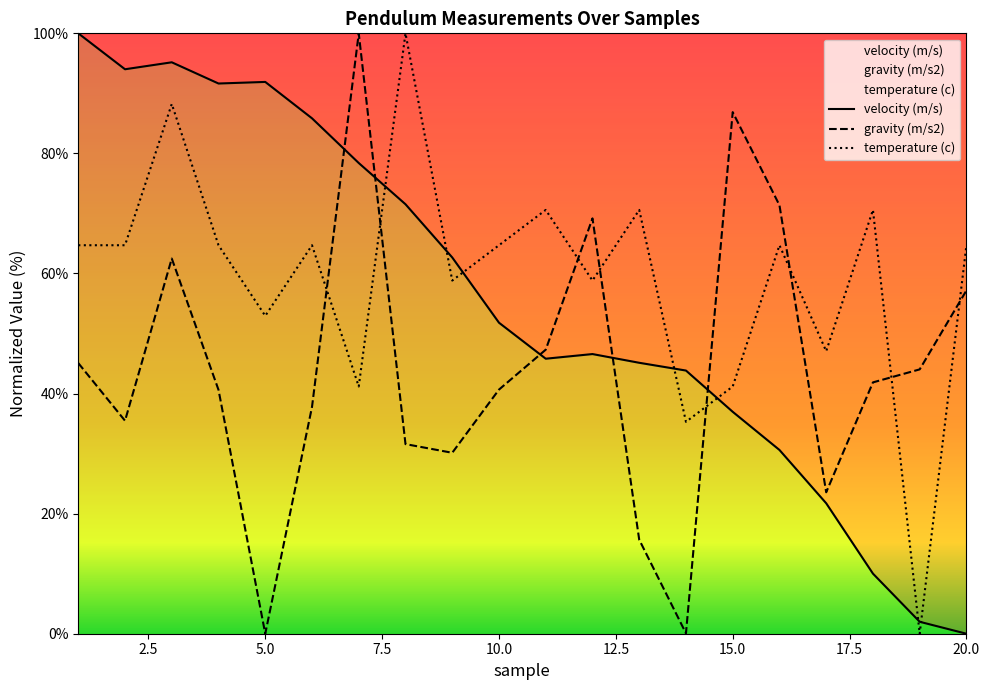

How many interior local valleys does the velocity (m/s) series have?

3